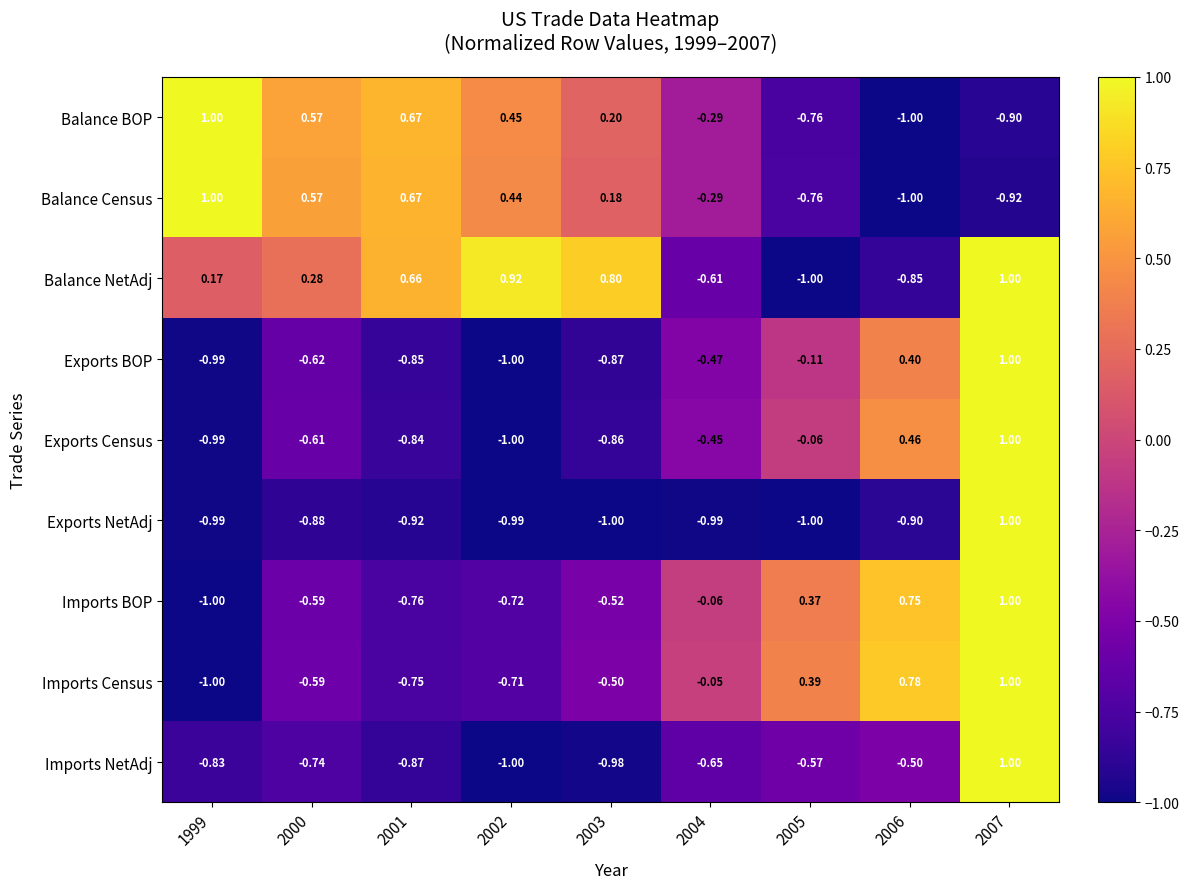

Which series has the largest total across all categories?

Balance NetAdj